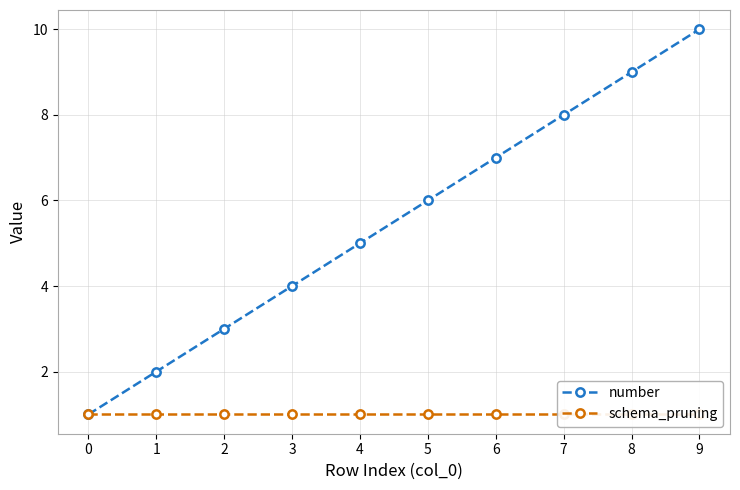

True or false: number has more than 1 points higher than both neighbors.

False